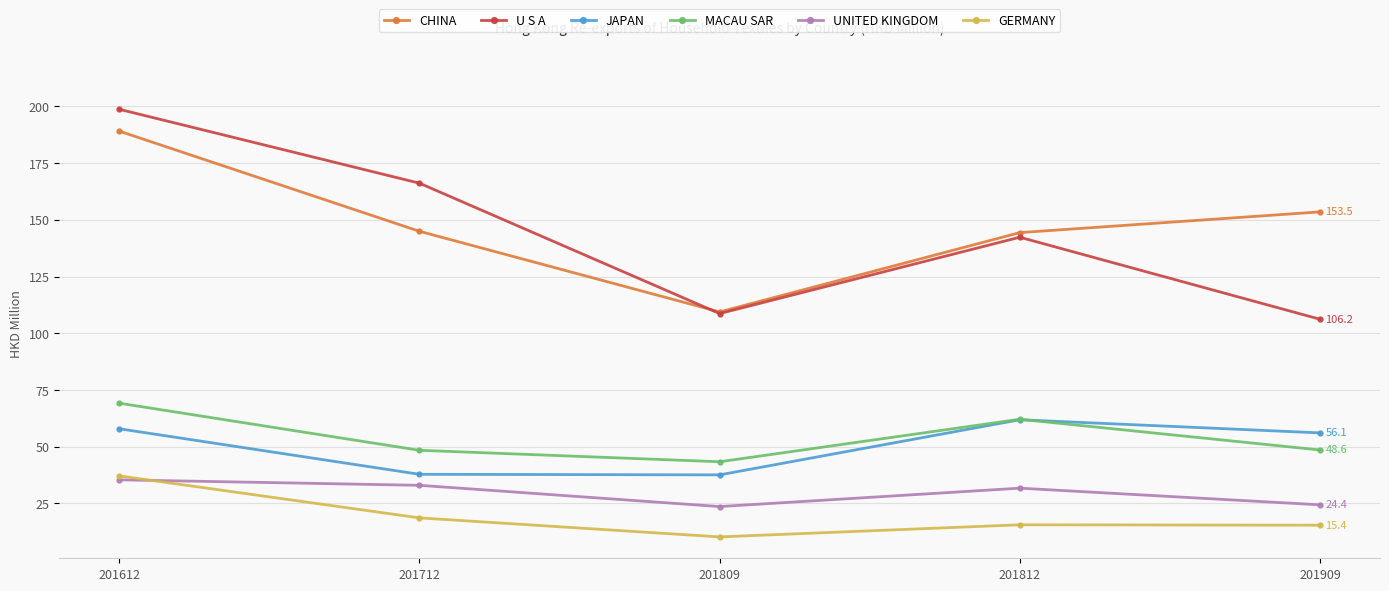

At which category is the sum across all series the highest?

201612